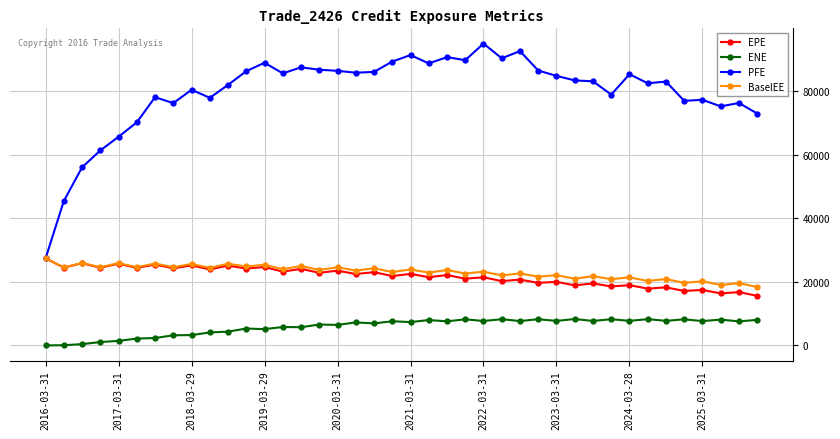

What is the highest value of the PFE series?

95076.3